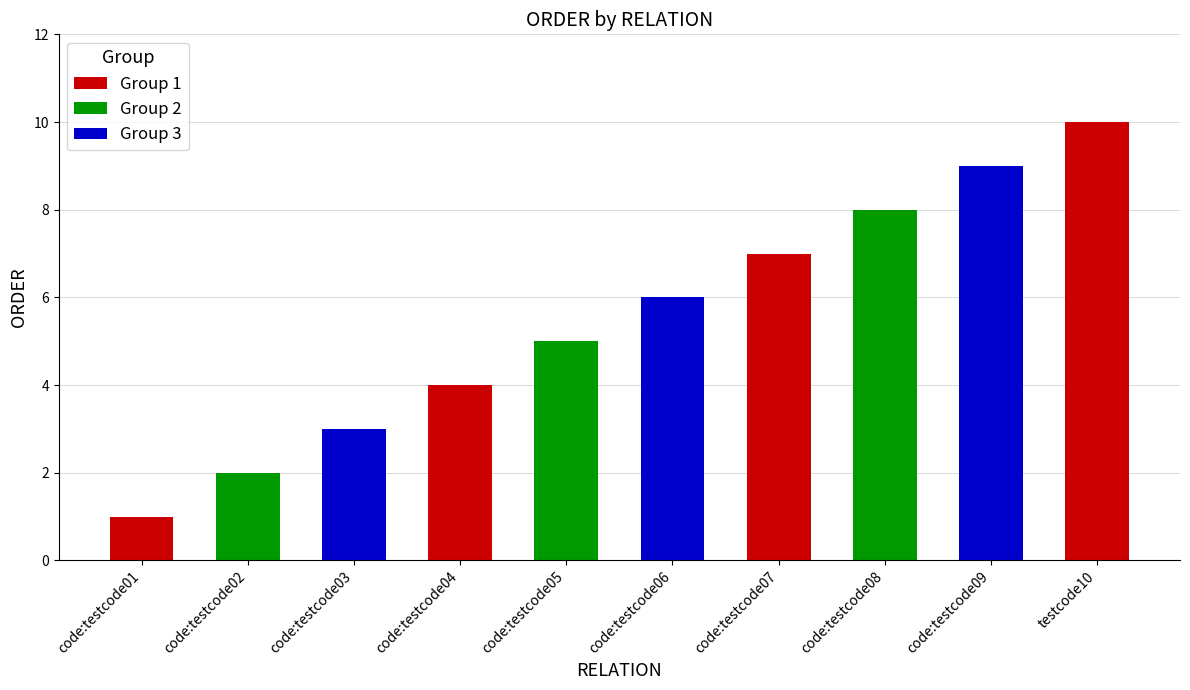

What is the smallest value displayed?

1